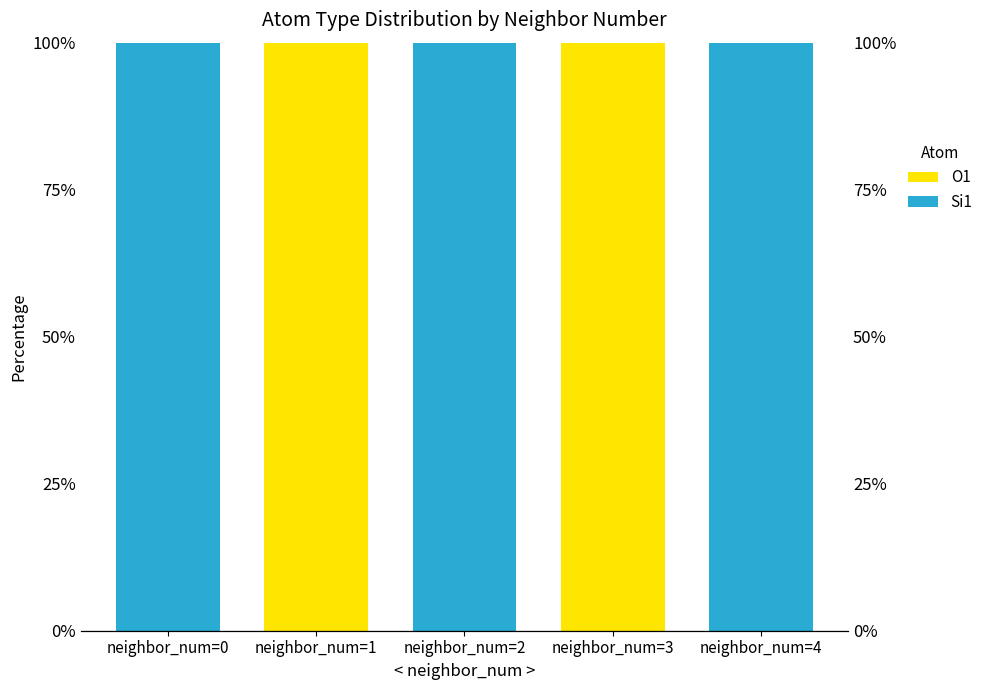

What is the difference between the maximum and minimum values in the Si1 series?

100